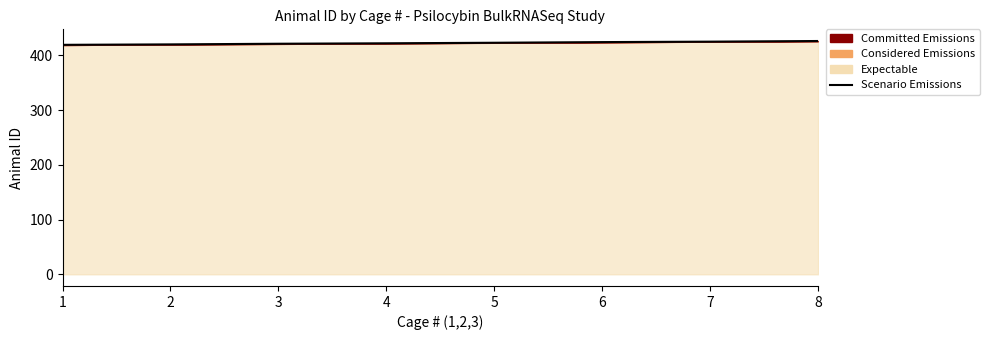

Where is the data nearest to the value 422?

4